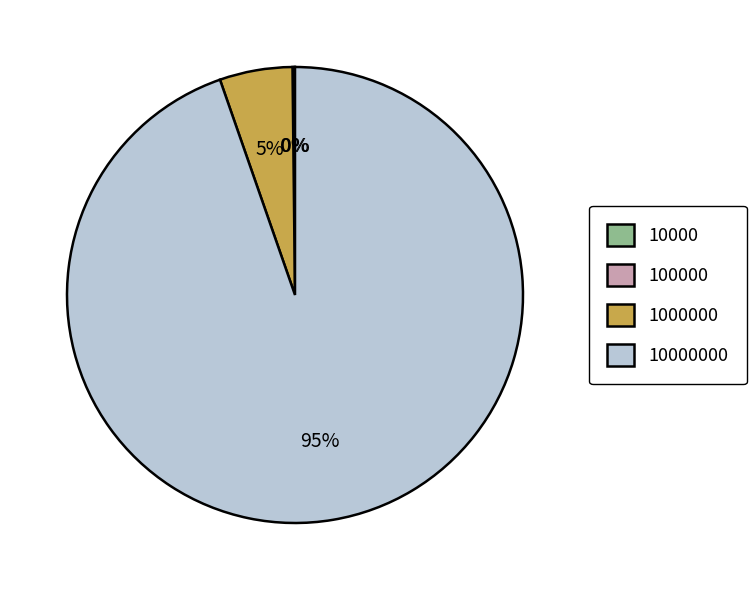

Is there any slice that represents more than half of the pie?

Yes